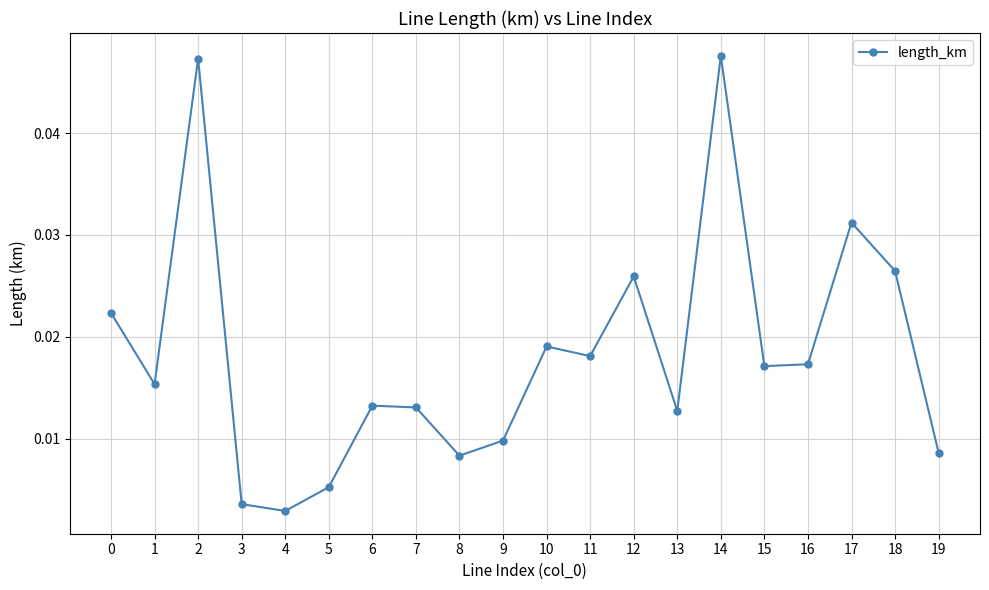

True or false: there are more than 1 points higher than both neighbors.

True